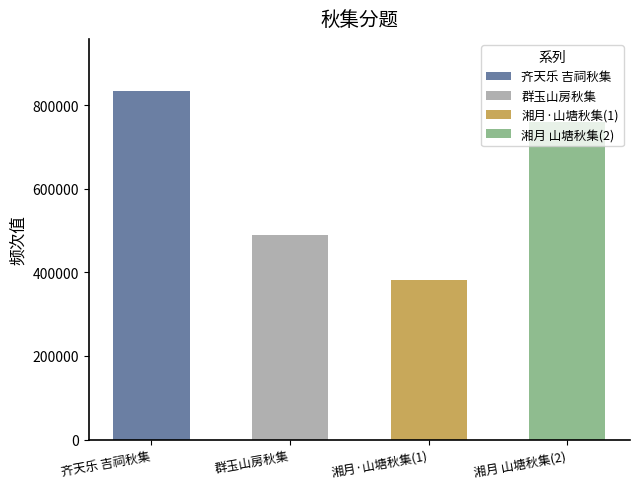

At which category does the chart reach its minimum across all series?

湘月·山塘秋集(1)